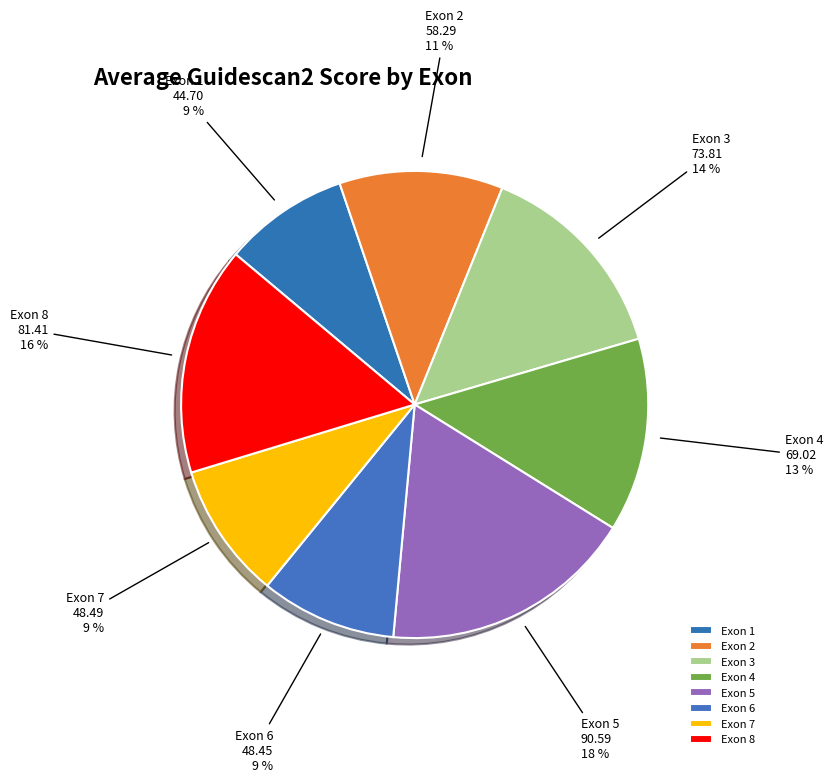

To the nearest percent, what percentage of the pie is Exon 5?

18%